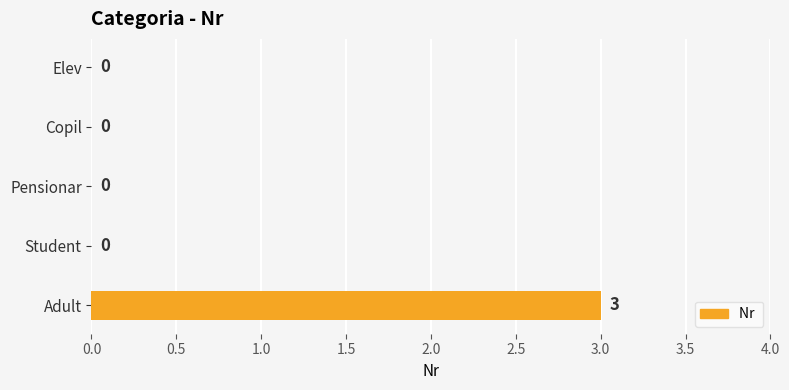

How many values are above zero?

1